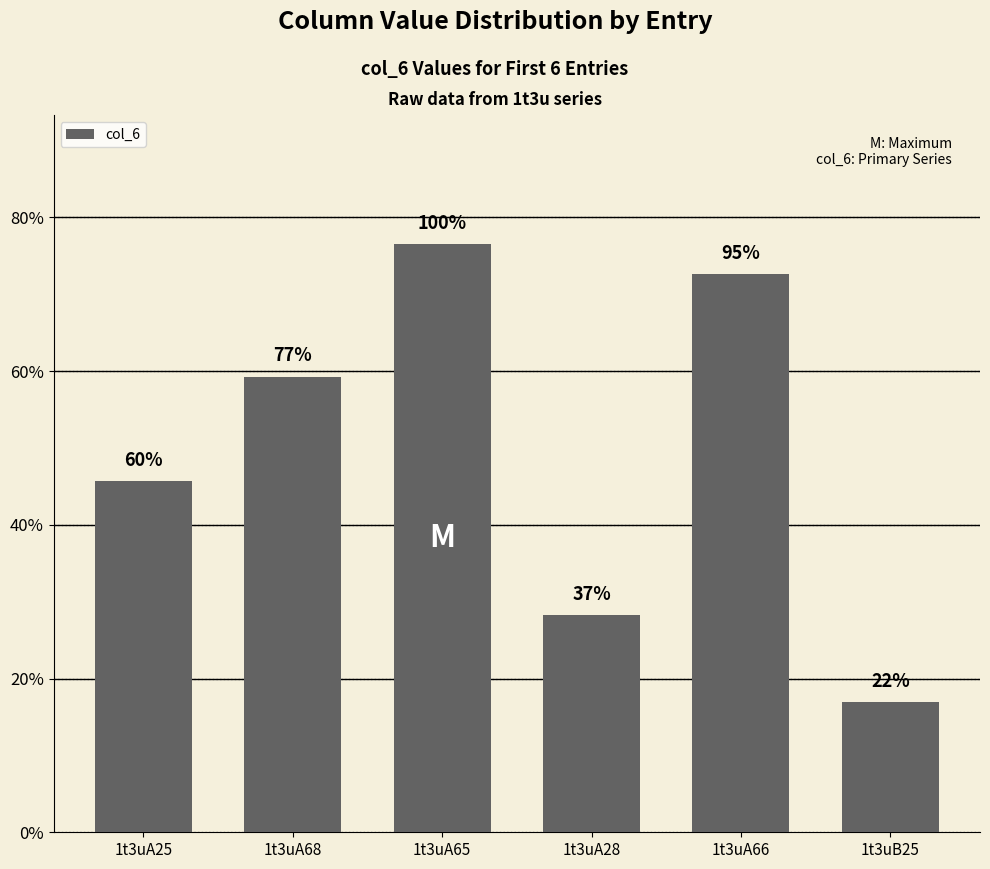

Reading right to left, transcribe all the data shown in this chart.

1.7	7.3	2.8	7.7	5.9	4.6